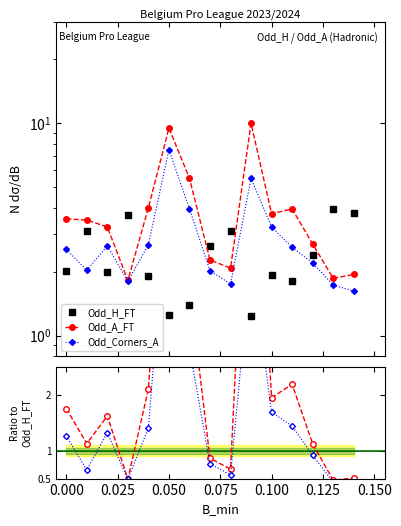

Rank the series by their maximum value, from lowest to highest.

Odd_H_FT, Odd_Corners_A ratio, Odd_Corners_A, Odd_A_FT ratio, Odd_A_FT